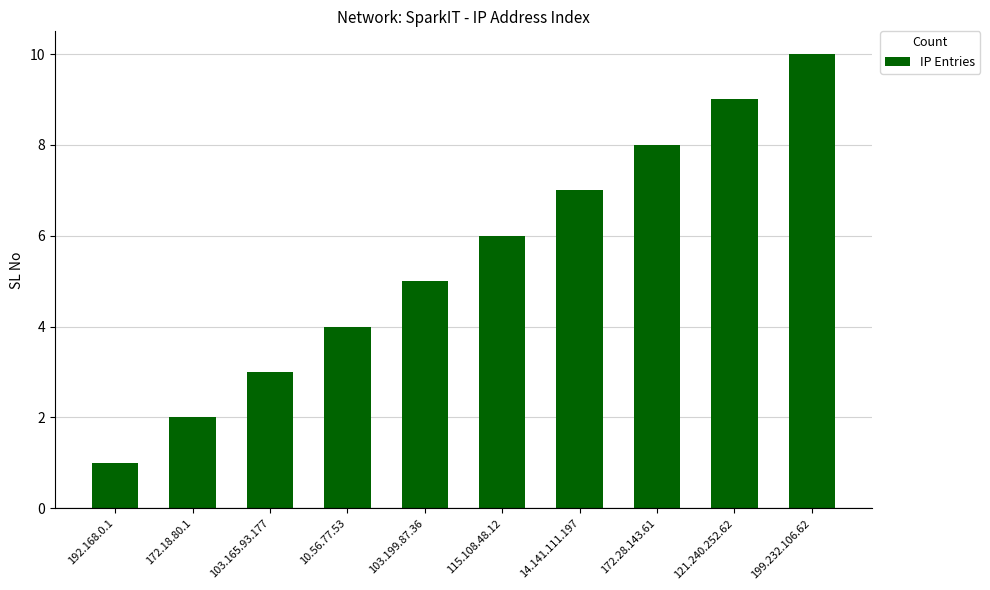

Reading left to right, extract all data points from this chart.

192.168.0.1=1	172.18.80.1=2	103.165.93.177=3	10.56.77.53=4	103.199.87.36=5	115.108.48.12=6	14.141.111.197=7	172.28.143.61=8	121.240.252.62=9	199.232.106.62=10